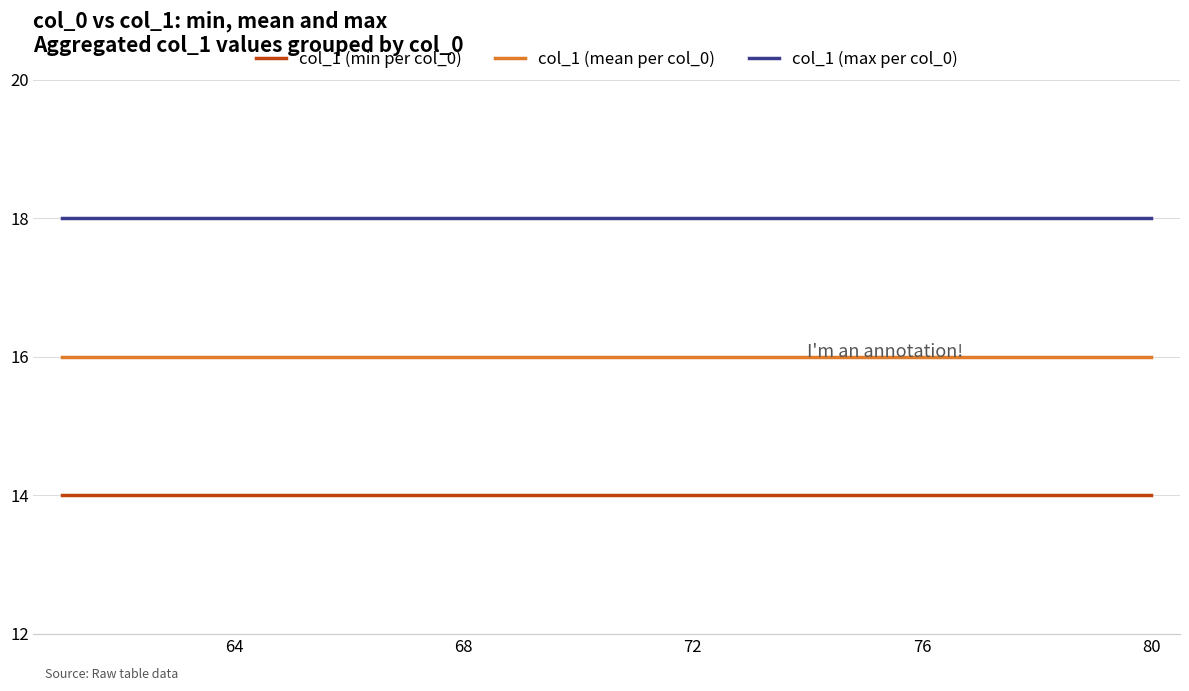

True or false: col_1 (min per col_0) and col_1 (mean per col_0) intersect in this chart.

False